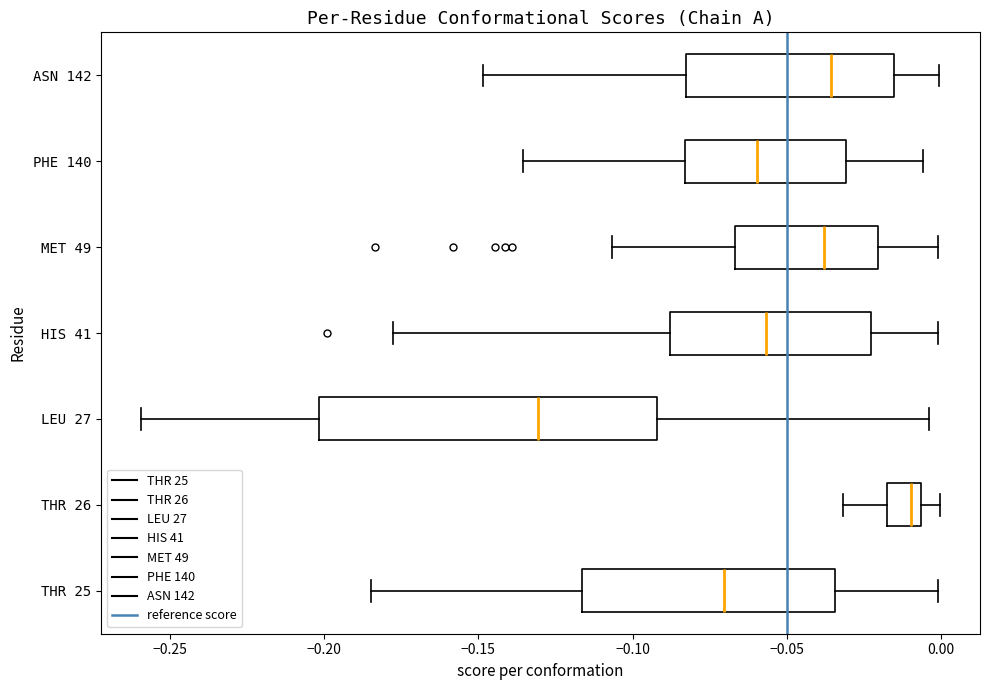

Where is the left edge of the box for LEU 27 on the x-axis? The values are not printed on the chart, so give them approximately, as read against the axis.

-0.200